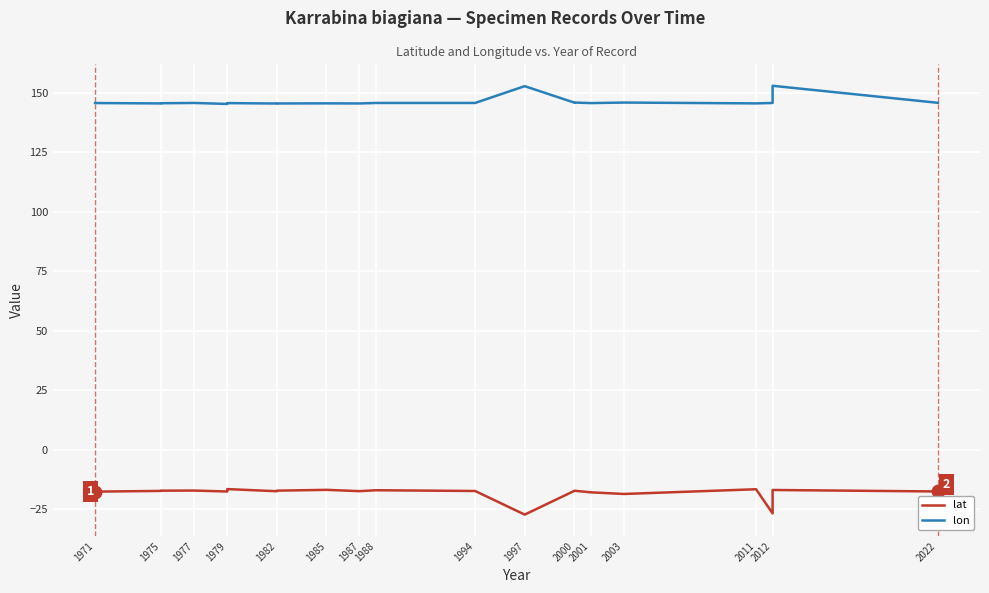

What is the lowest value of the lat series?

-27.3